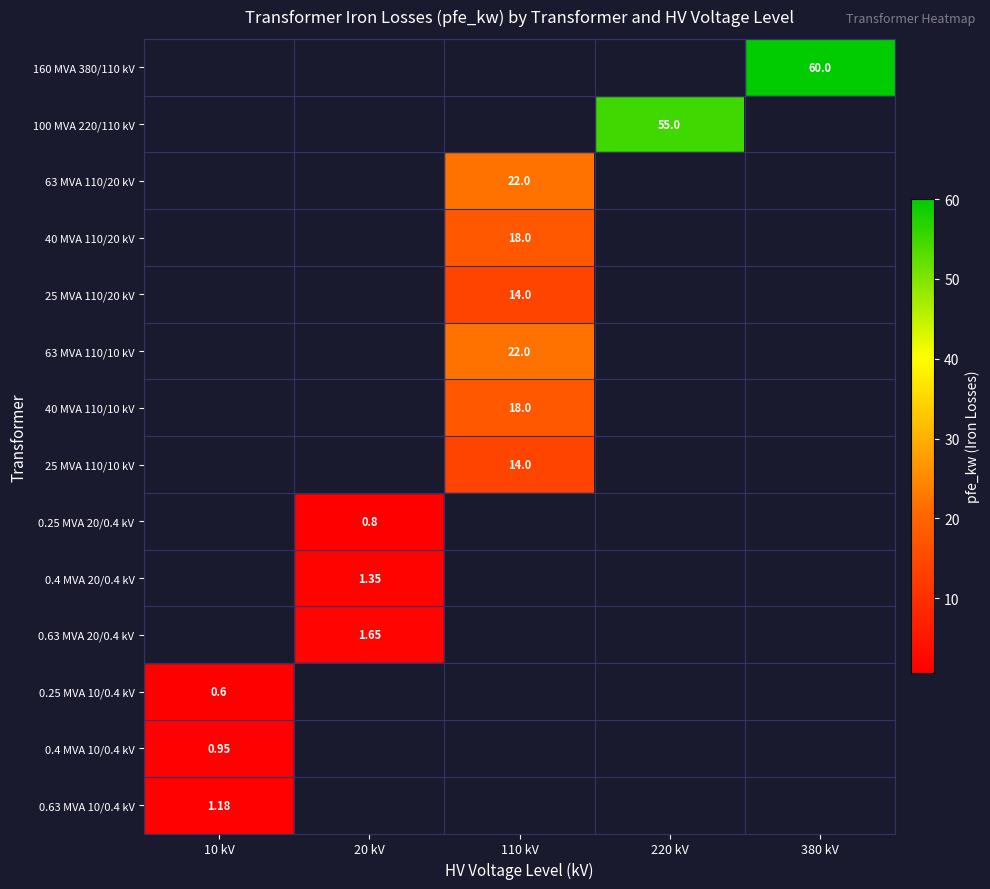

At how many categories does at least one series exceed 42?

2